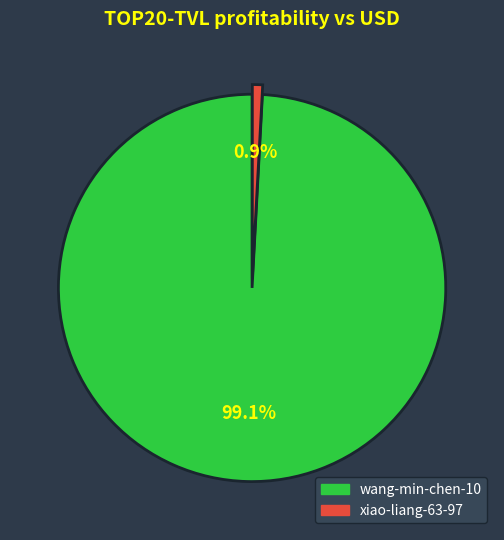

Approximately how many times larger is the value at wang-min-chen-10 compared to xiao-liang-63-97?

116.3